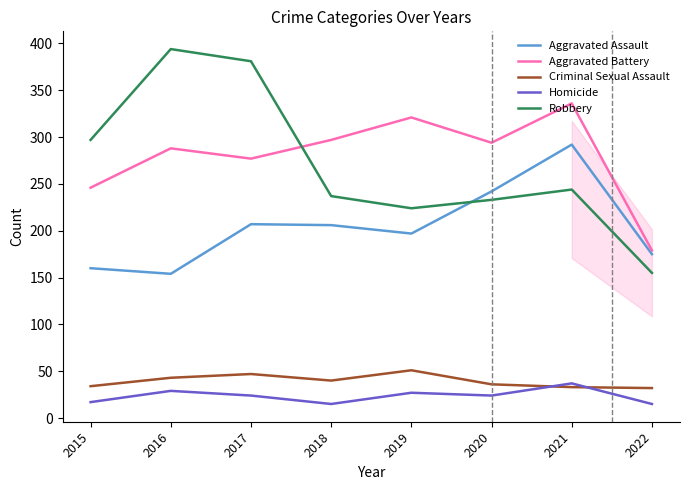

Which series has the largest range (max minus min)?

Robbery